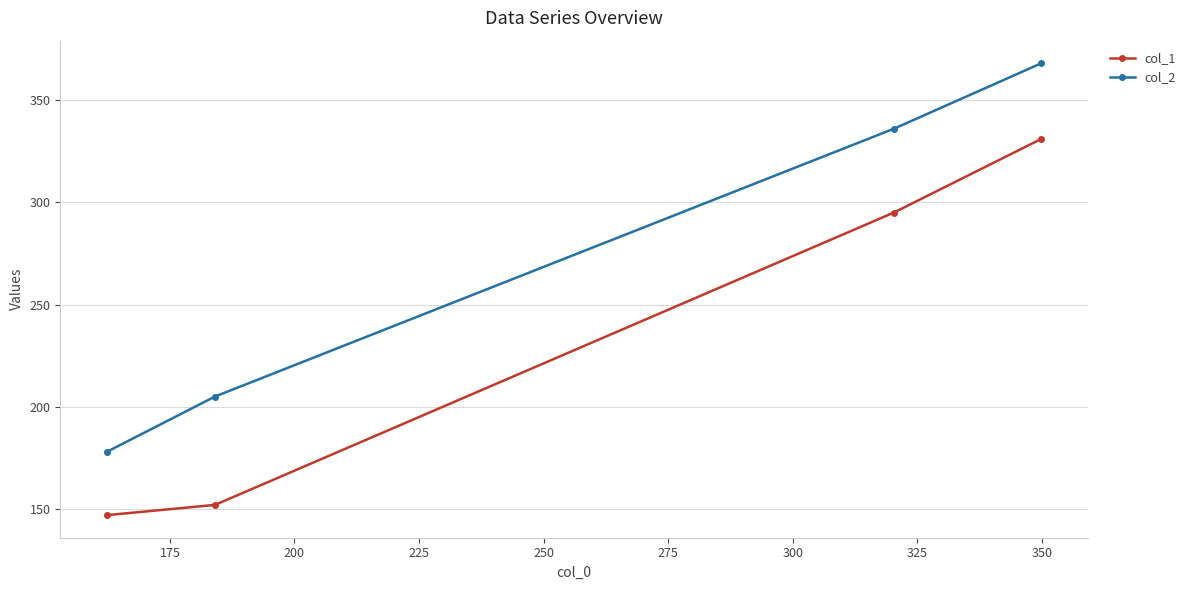

Count the number of data series in this chart.

2